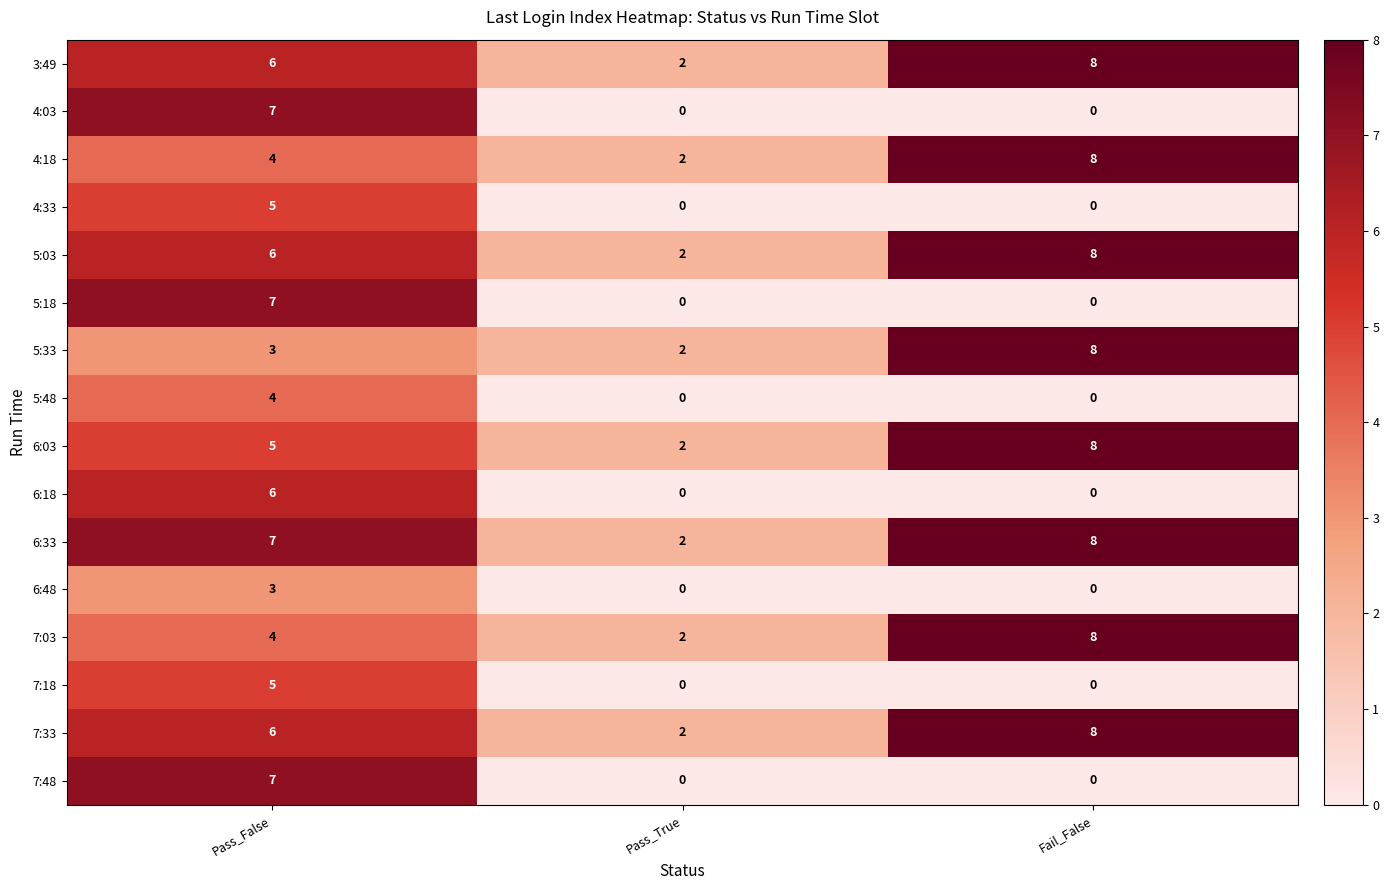

Rank the categories by 7:33 value from highest to lowest.

Fail_False, Pass_False, Pass_True